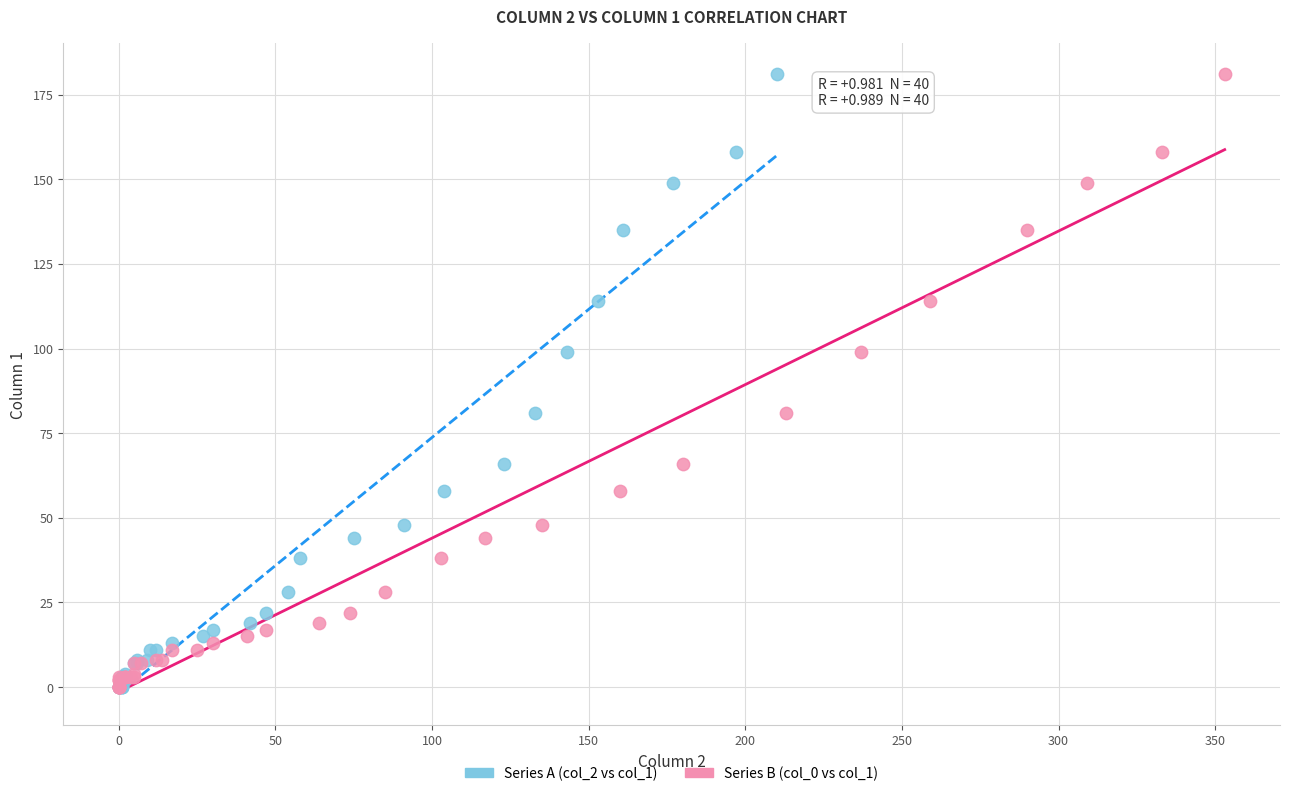

What are all the series names shown in the legend?

Series A (col_2 vs col_1), Series B (col_0 vs col_1)